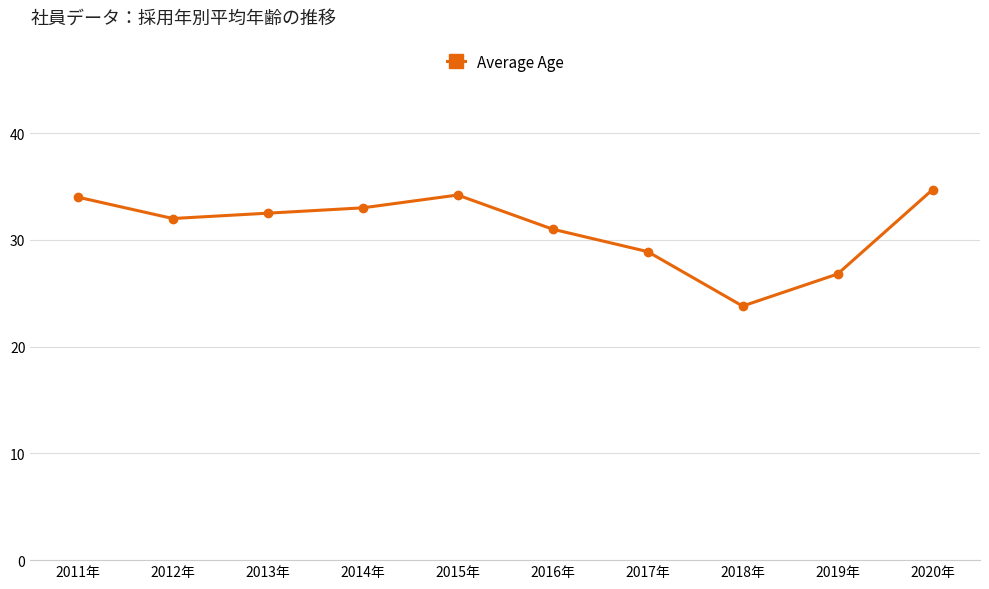

True or false: there are more than 0 points higher than both neighbors.

True